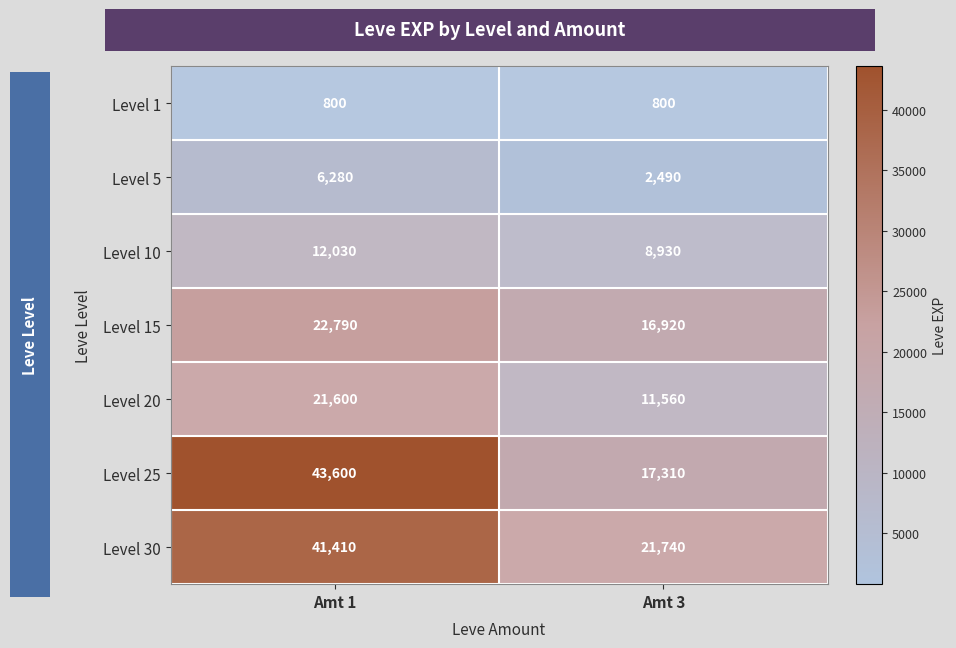

The value of Level 10 at Amt 3 is 14699. True or false?

False